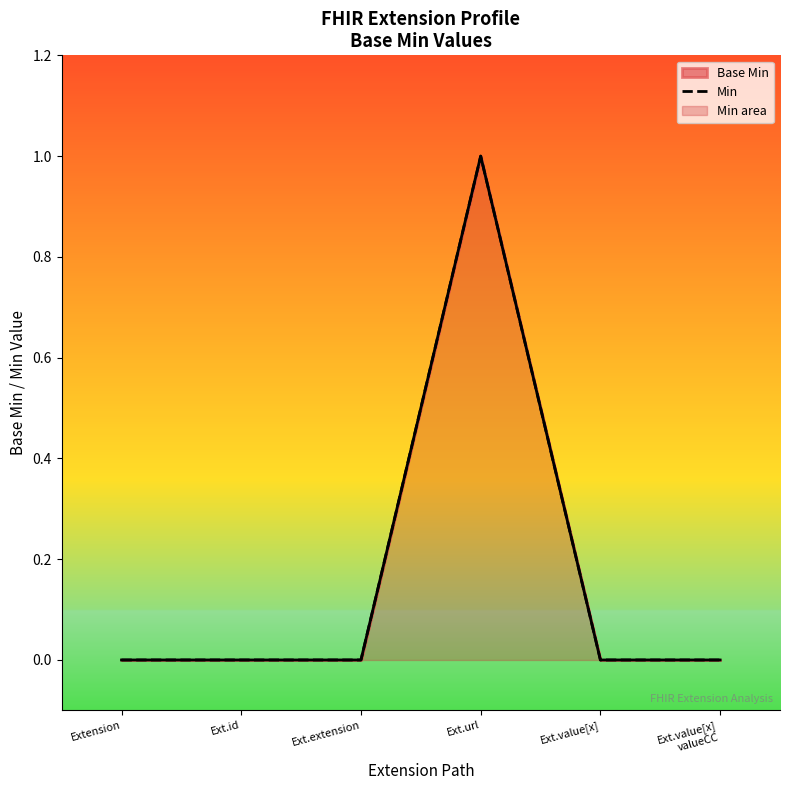

Reading left to right, what are all the values shown in this chart?

Extension=0	Ext.id=0	Ext.extension=0	Ext.url=1	Ext.value[x]=0	Ext.value[x]
valueCC=0